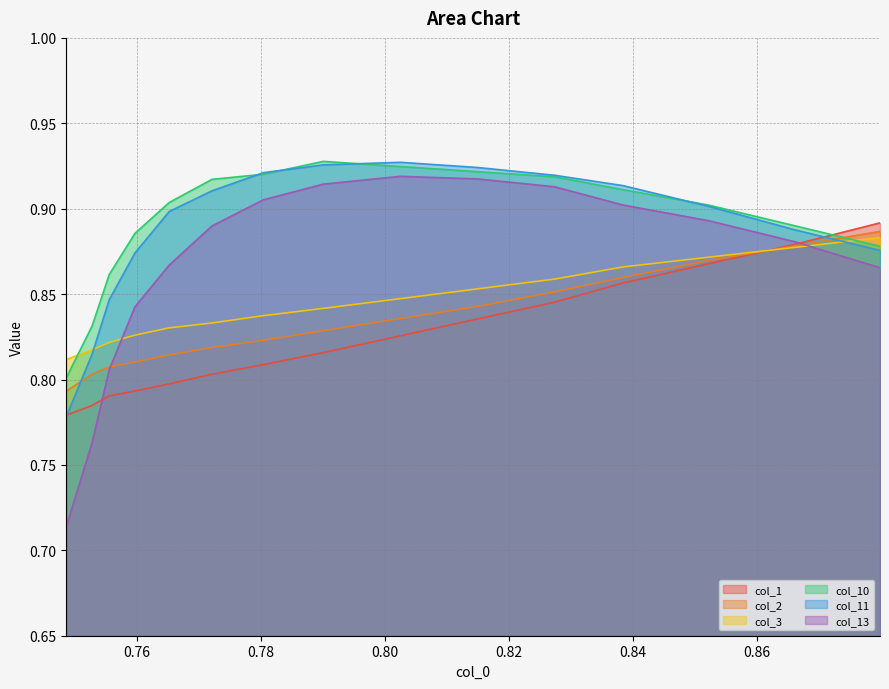

What is the value of the col_1 point at the 12th from the left?

0.9